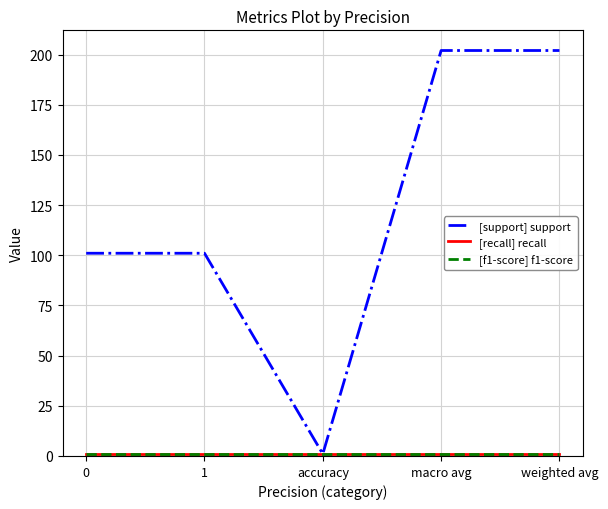

True or false: [support] support has a value of 101 at 1.

True